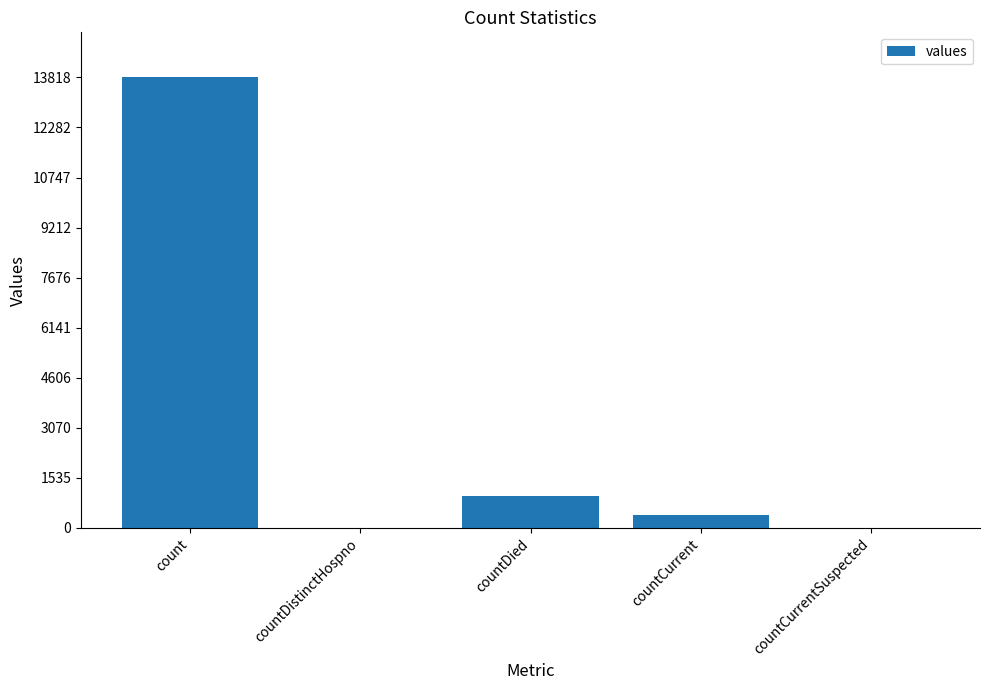

Where does the data first go above 410?

count